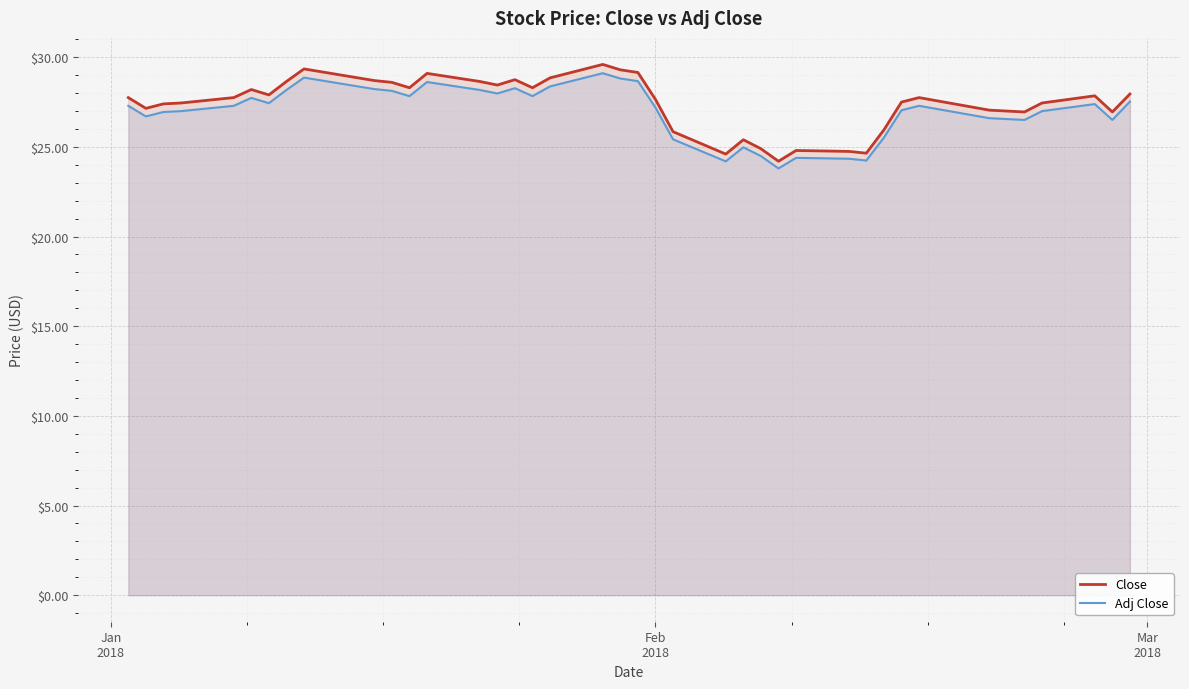

Reading left to right, list all the values displayed in this chart.

Close: 27.8	27.1	27.4	27.5	27.8	28.2	27.9	28.6	29.4	28.7	28.6	28.3	29.1	28.6	28.5	28.8	28.3	28.9	29.6	29.3	29.1	27.6	25.9	24.6	25.4	24.9	24.2	24.8	24.8	24.6	26.0	27.5	27.8	27.0	27.0	27.0	27.5	27.9	27.0	28.0
Adj Close: 27.3	26.7	26.9	27.0	27.3	27.7	27.4	28.2	28.9	28.2	28.1	27.8	28.6	28.2	28.0	28.3	27.8	28.4	29.1	28.8	28.7	27.2	25.4	24.2	25.0	24.5	23.8	24.4	24.3	24.2	25.5	27.0	27.3	26.6	26.6	26.5	27.0	27.4	26.5	27.5